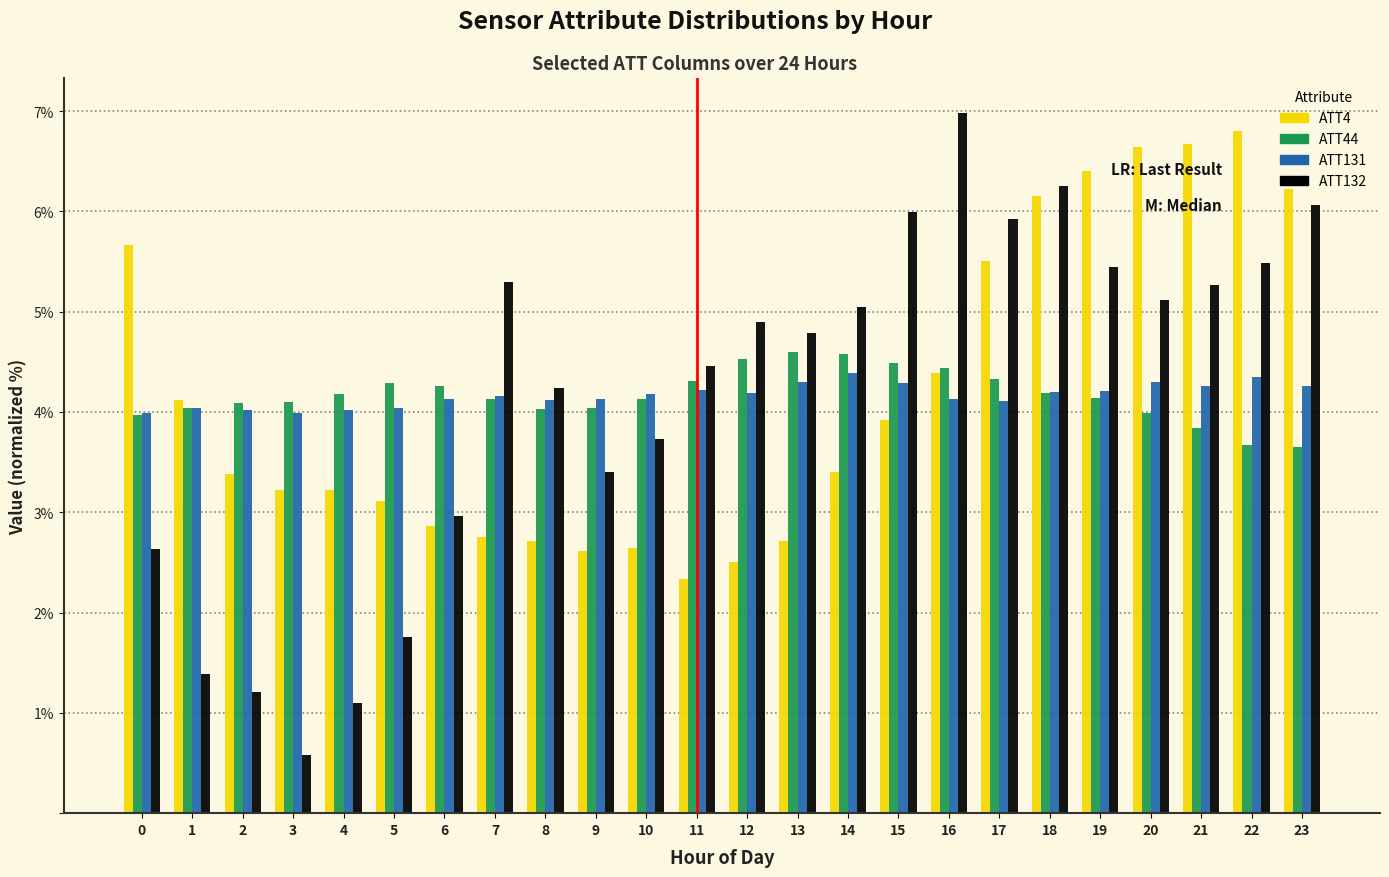

What is the total value across all series at 19?

20.2